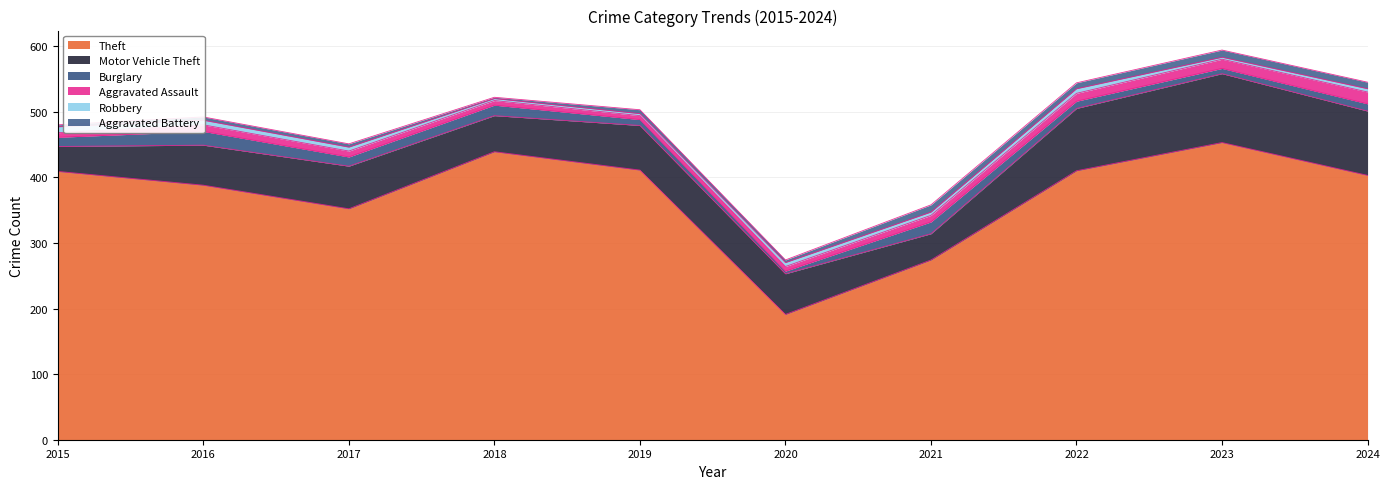

Is the value of Theft at 2015 greater than the value of Robbery at 2015?

Yes